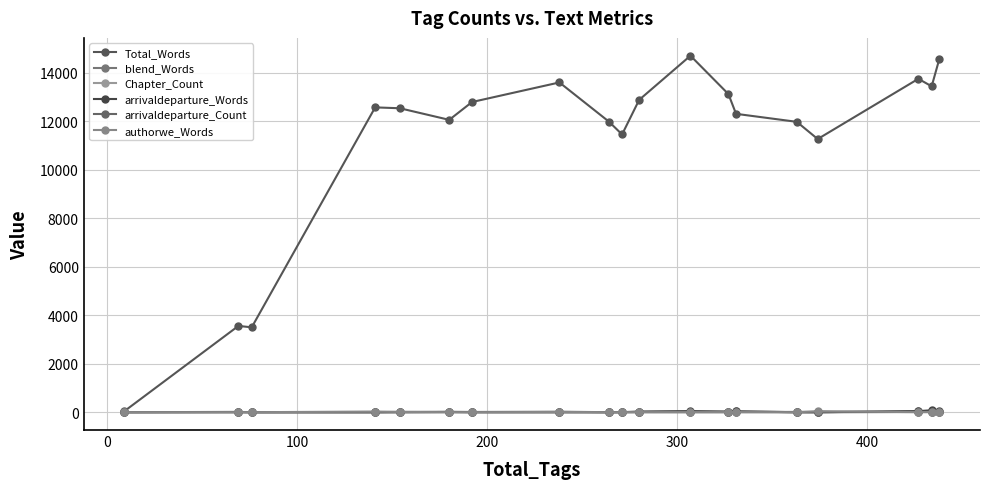

What is the difference between the second highest and minimum values in the blend_Words series?

33